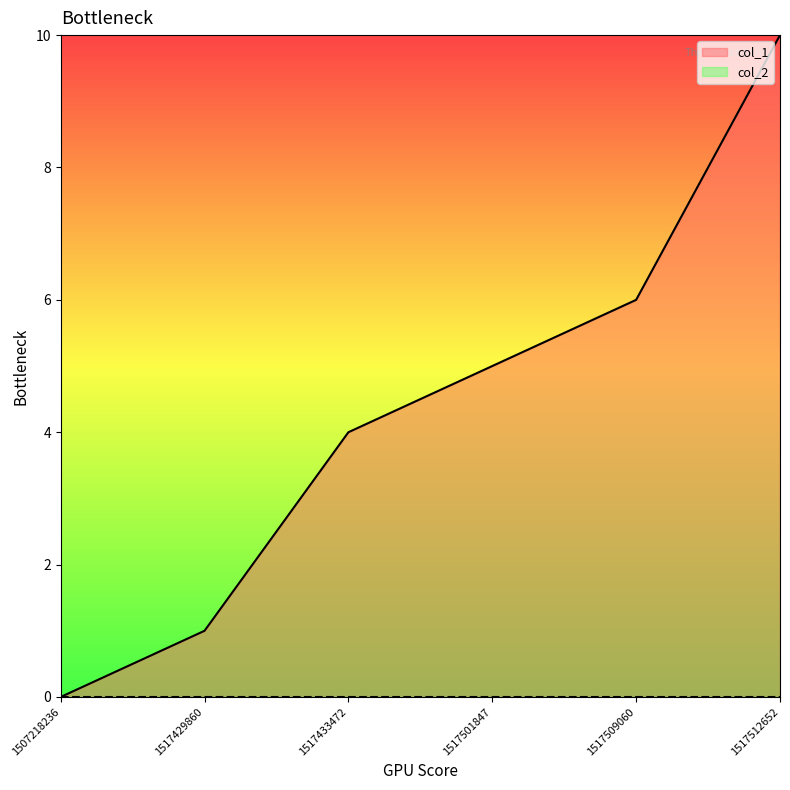

Which category has the lowest value across all series?

1507218236